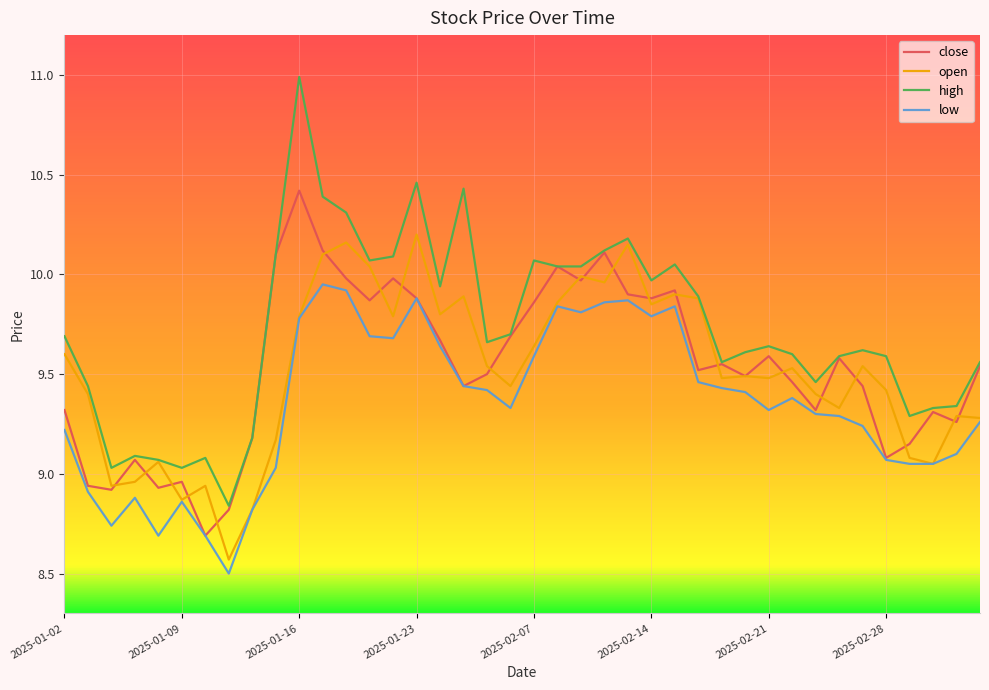

What are all the series names shown in the legend?

close, open, high, low